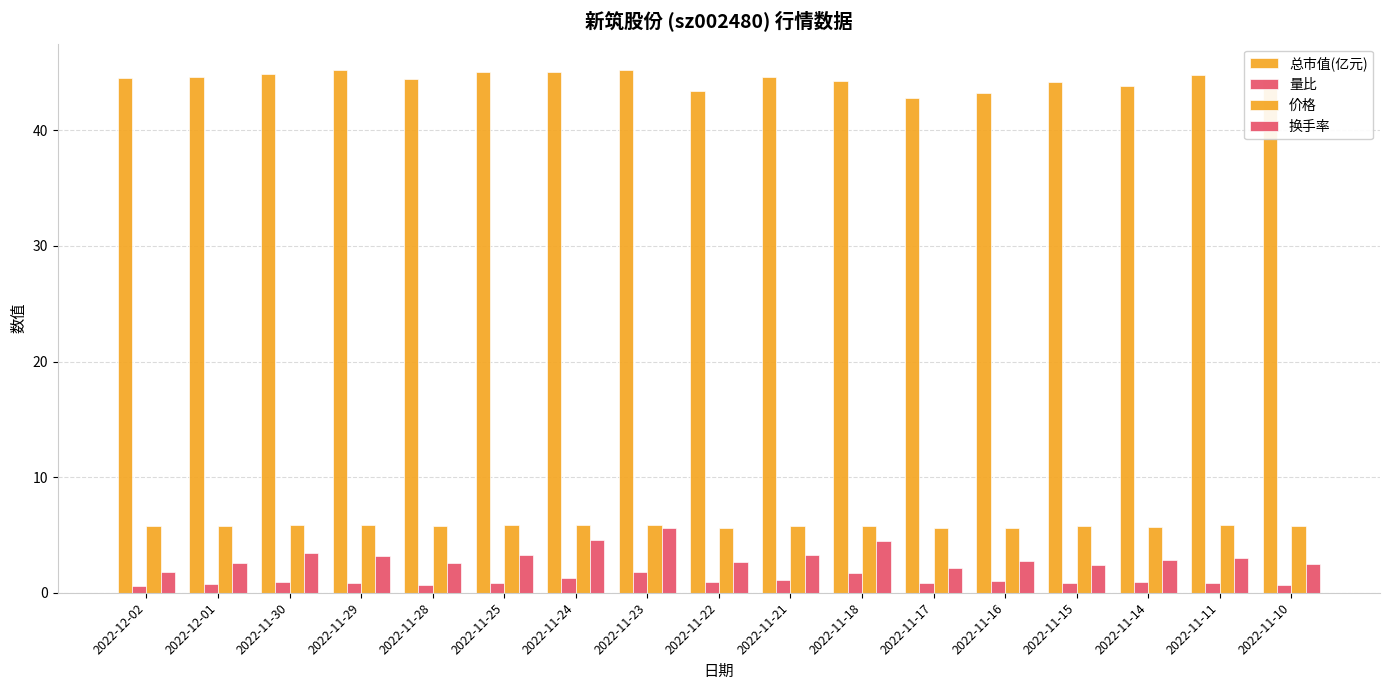

At which label does 总市值(亿元) reach its peak?

2022-11-29